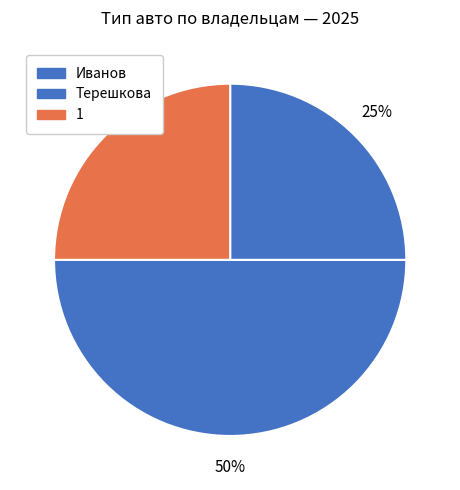

Is there any slice that represents more than half of the pie?

No